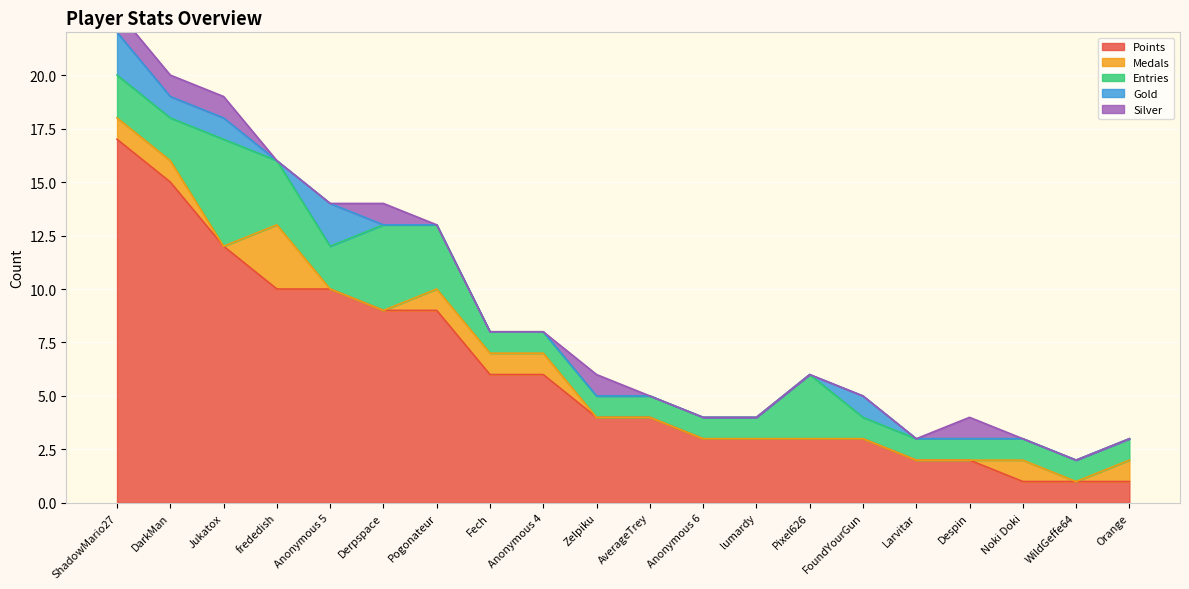

True or false: Silver and Gold intersect in this chart.

True